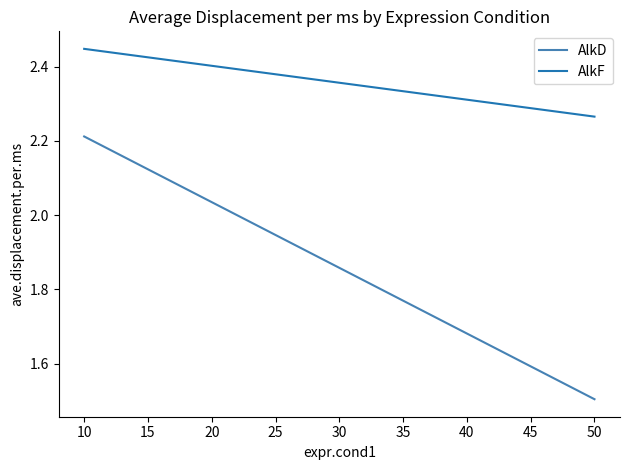

How many values in the AlkD series exceed 2?

1